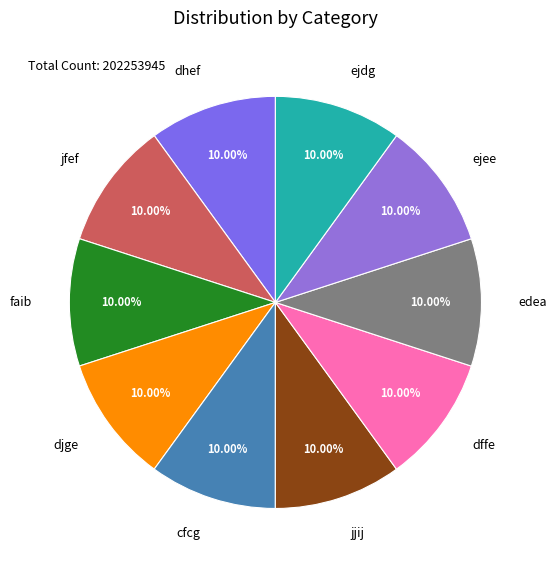

What portion of the pie excludes ejdg?

90.0%